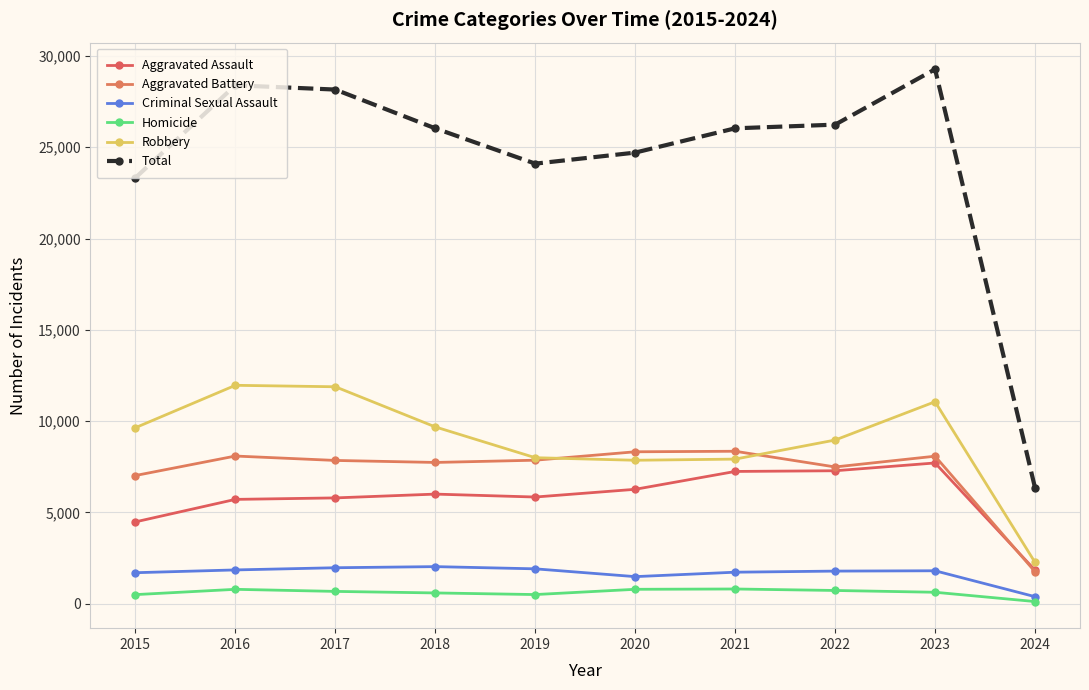

Read the Aggravated Assault value at 2020, to the nearest 10.

6260